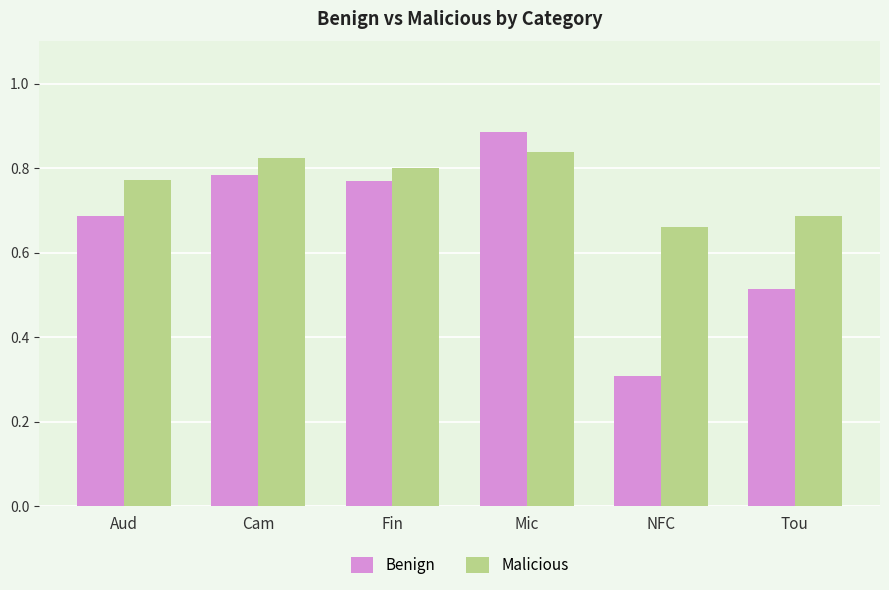

Between Fin and Mic, which series saw the biggest shift?

Benign